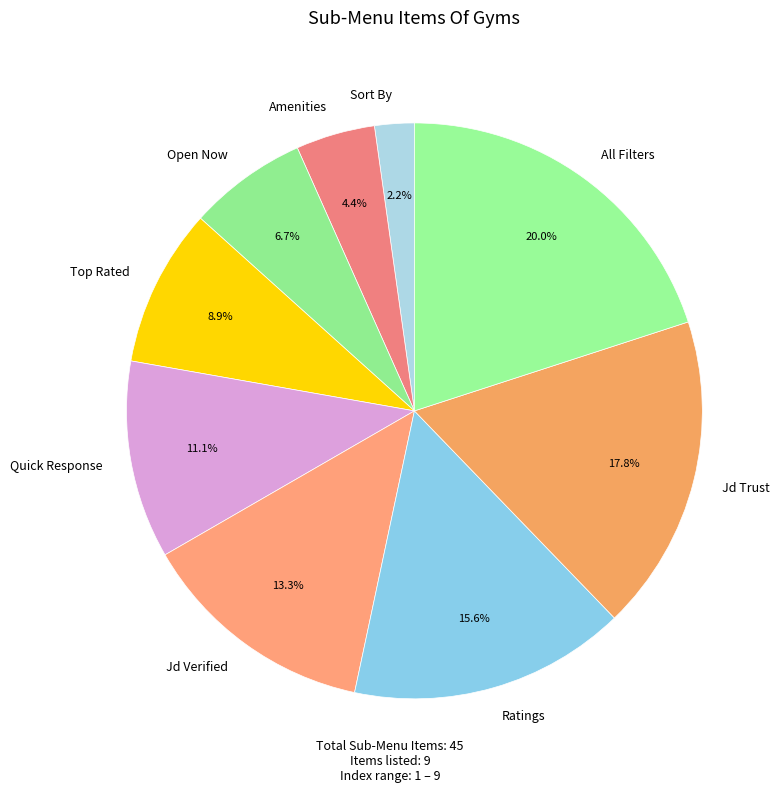

Which slice is the largest?

All Filters